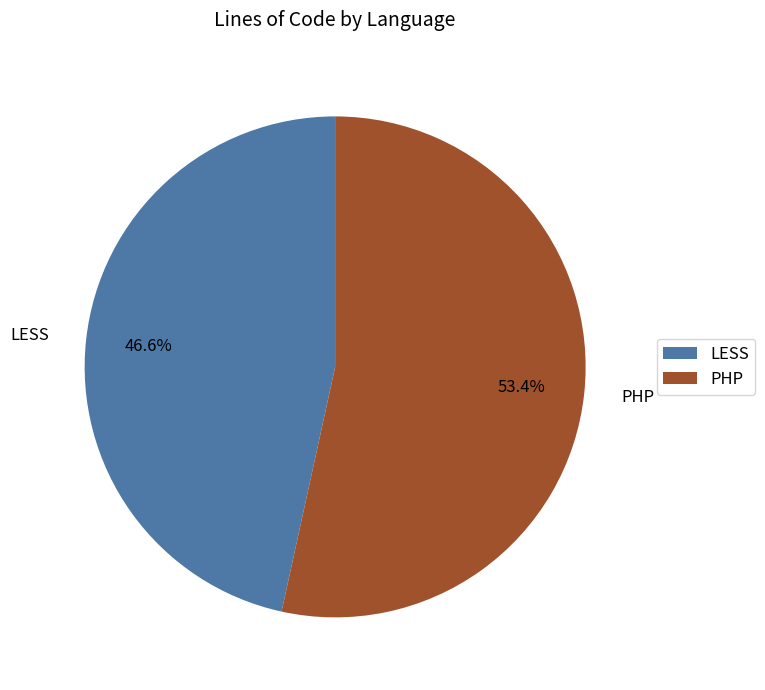

True or false: PHP accounts for 53% of the total.

True